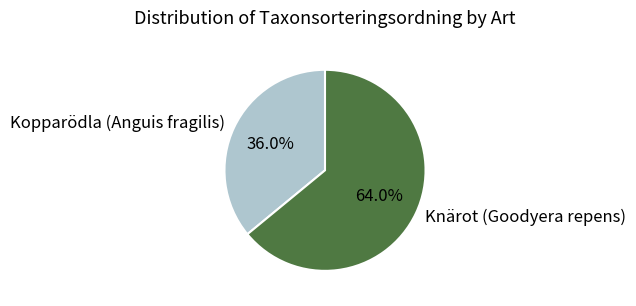

How many slices are in this pie chart?

2